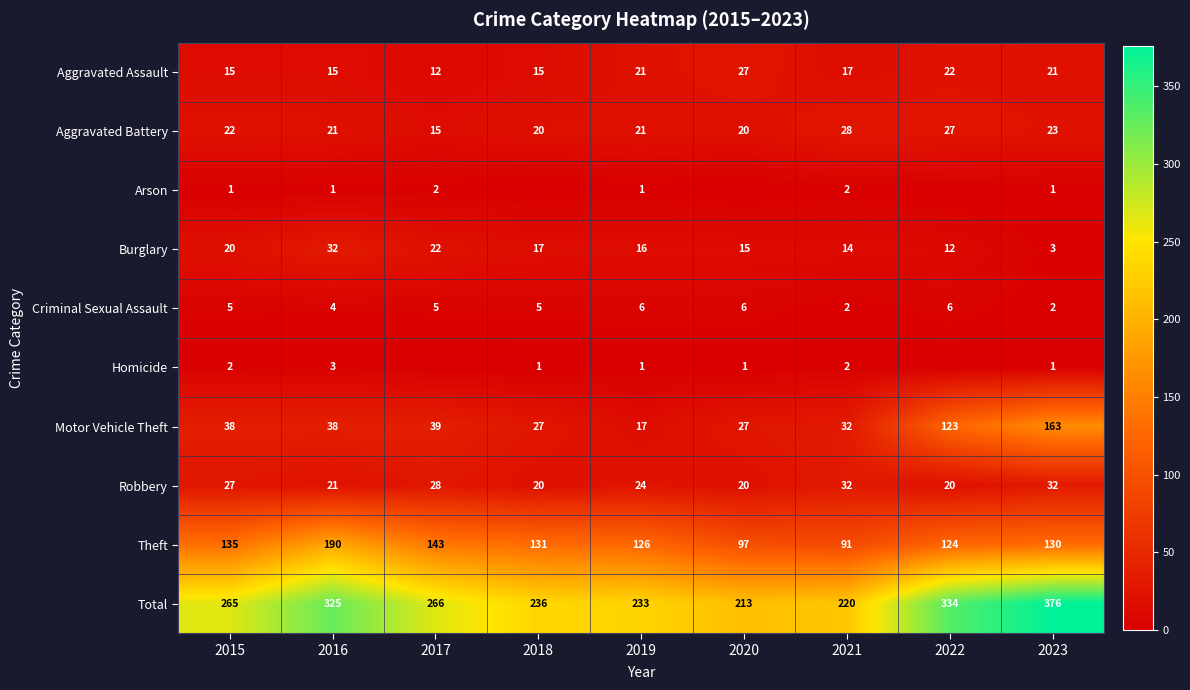

What is the difference between the maximum and second lowest values in the Total series?

156